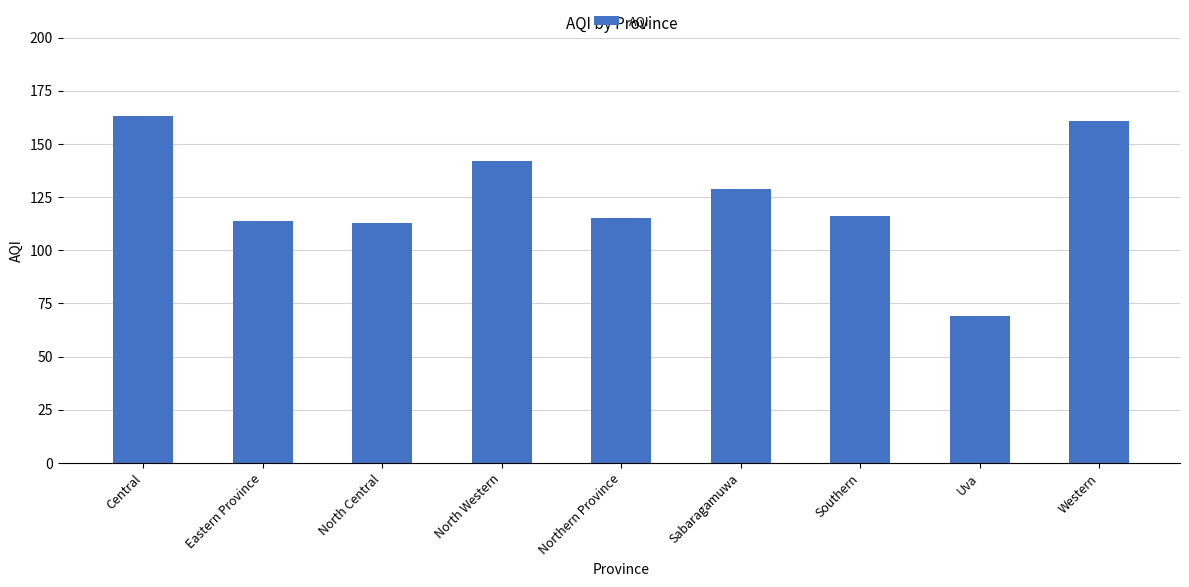

What value does the data have at Southern, to the nearest 5?

115